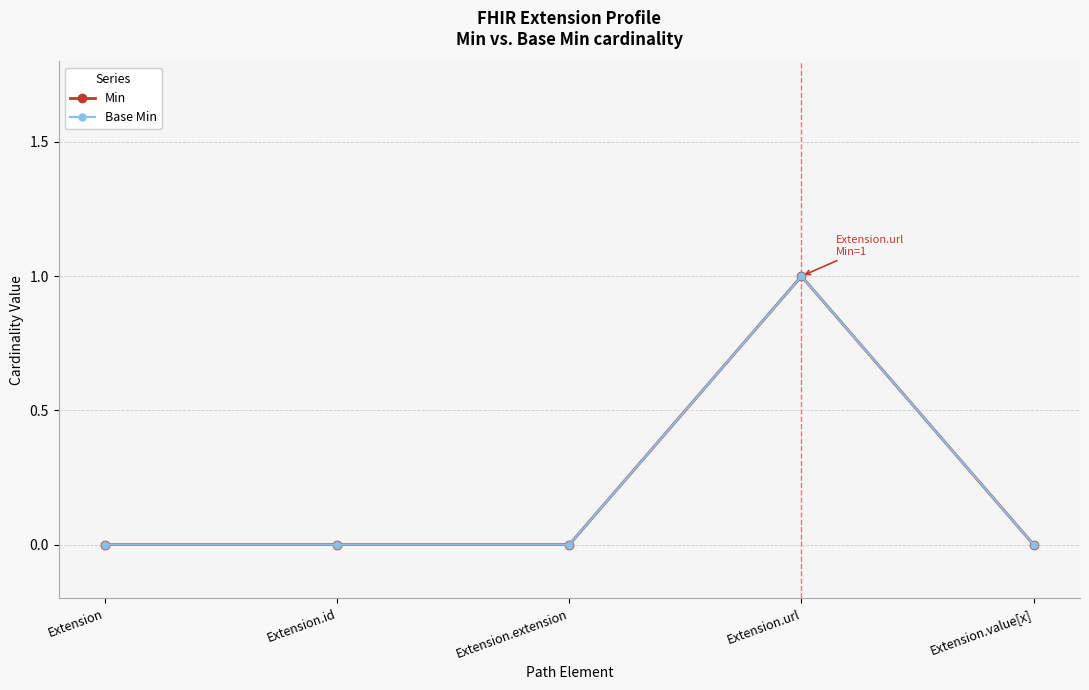

List the labels in order of Base Min value, largest first.

Extension.url, Extension, Extension.id, Extension.extension, Extension.value[x]